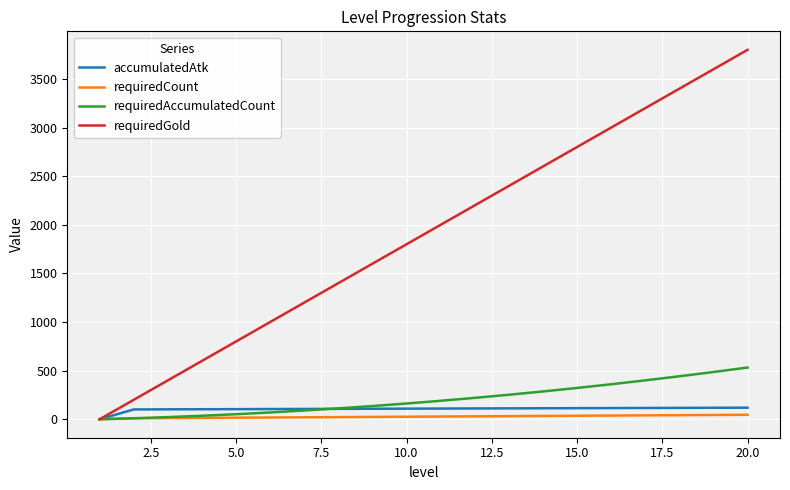

Which series has the largest range (max minus min)?

requiredGold